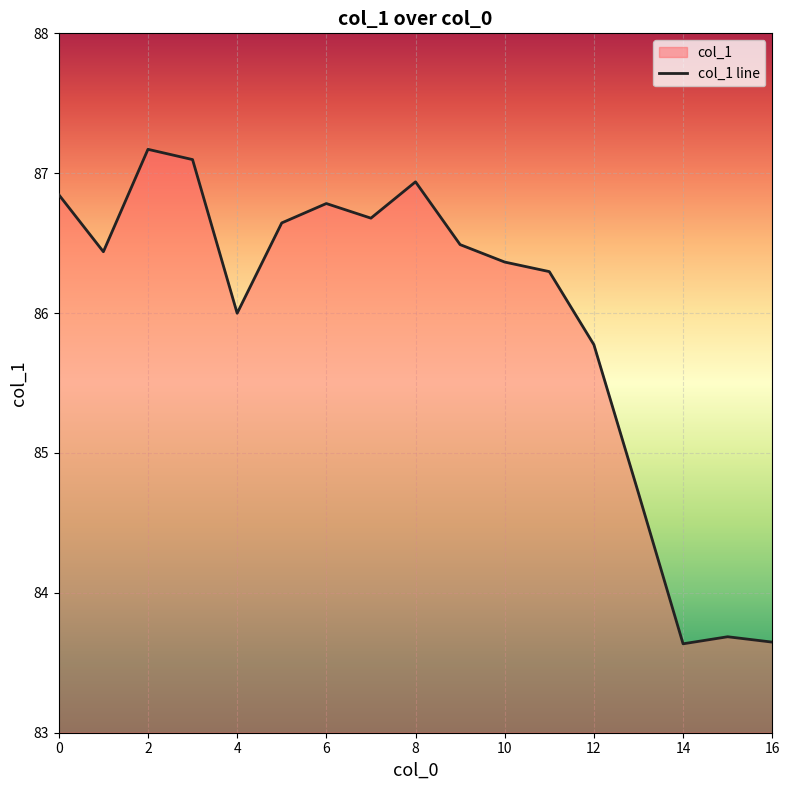

How many points are lower than both their immediate neighbors (excluding endpoints)?

4